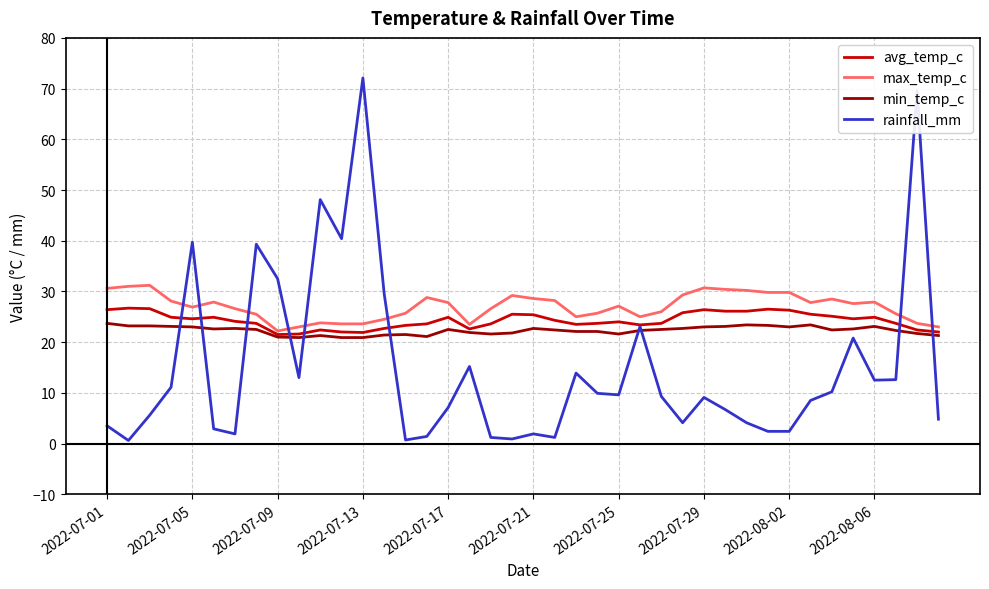

How many lines are shown in the chart?

4